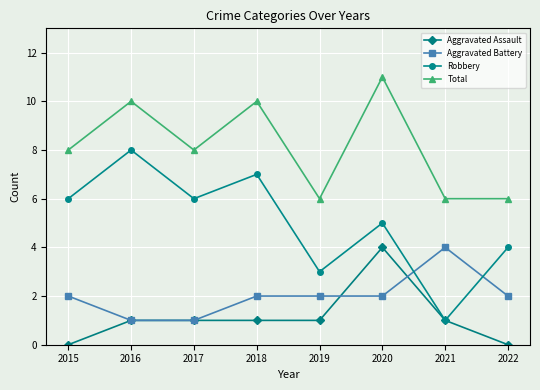

What is the sum of all Robbery values?

40